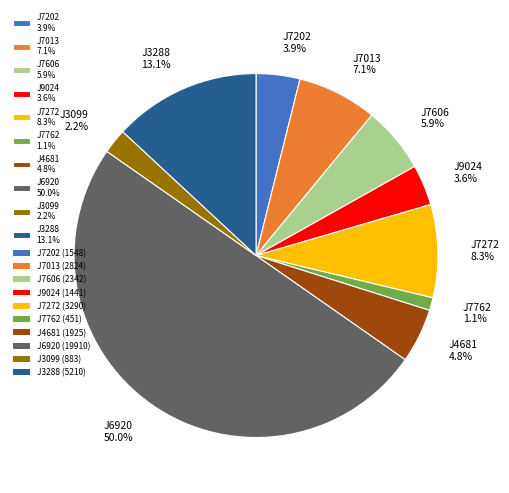

To the nearest percent, what percentage of the pie is J3288?

13%